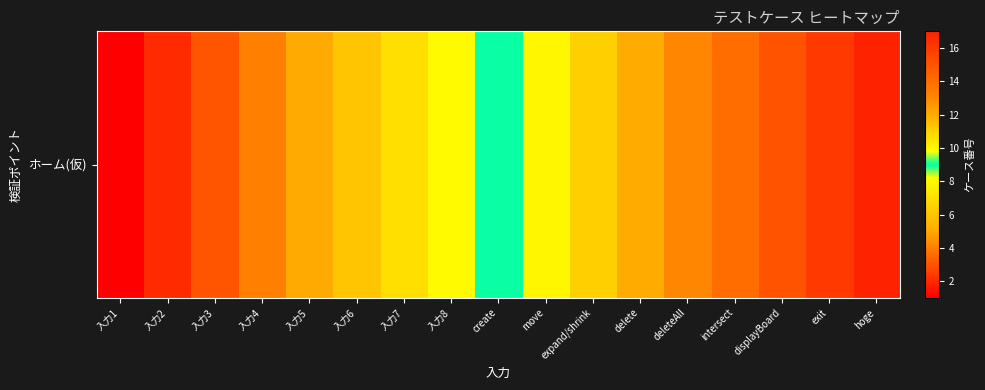

Reading left to right, transcribe all the data shown in this chart.

入力1=1	入力2=2	入力3=3	入力4=4	入力5=5	入力6=6	入力7=7	入力8=8	create=9	move=10	expand/shrink=11	delete=12	deleteAll=13	intersect=14	displayBoard=15	exit=16	hoge=17